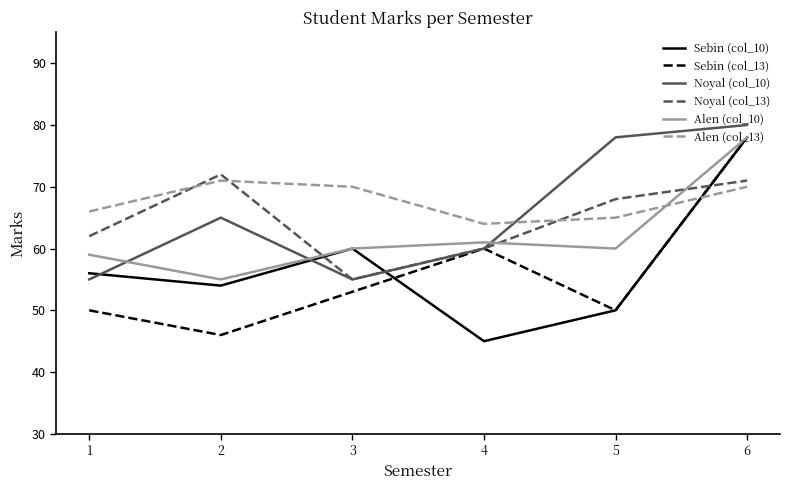

What is the total value across all series at 2?

363